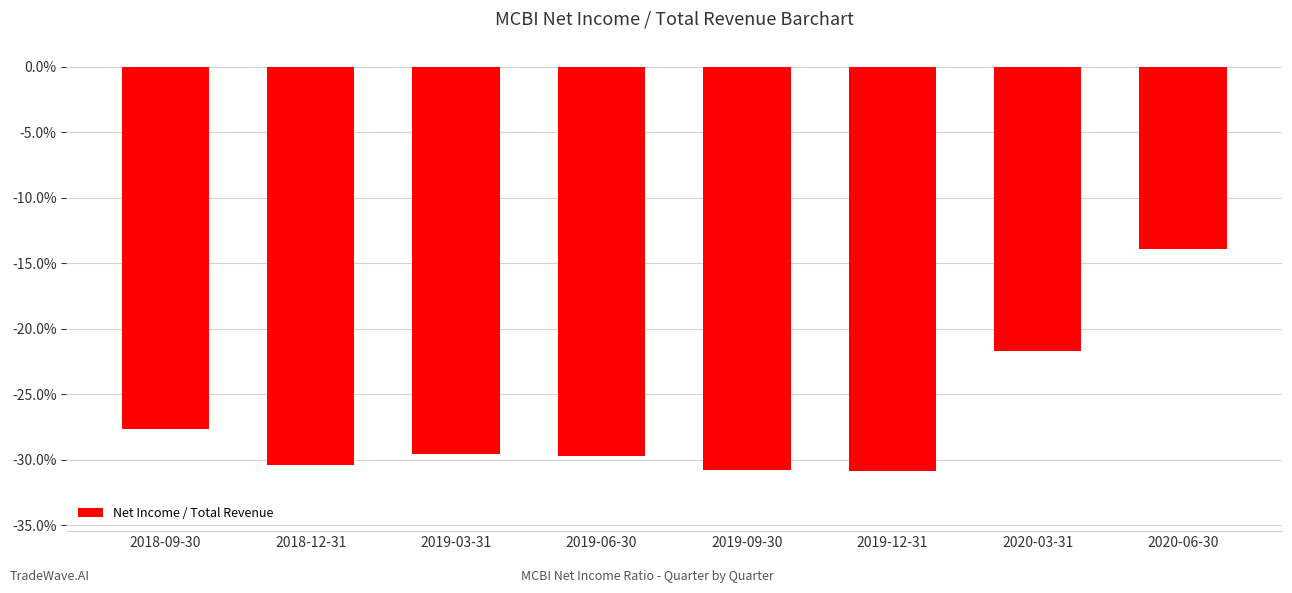

Rank the categories by value from highest to lowest.

2020-06-30, 2020-03-31, 2018-09-30, 2019-03-31, 2019-06-30, 2018-12-31, 2019-09-30, 2019-12-31